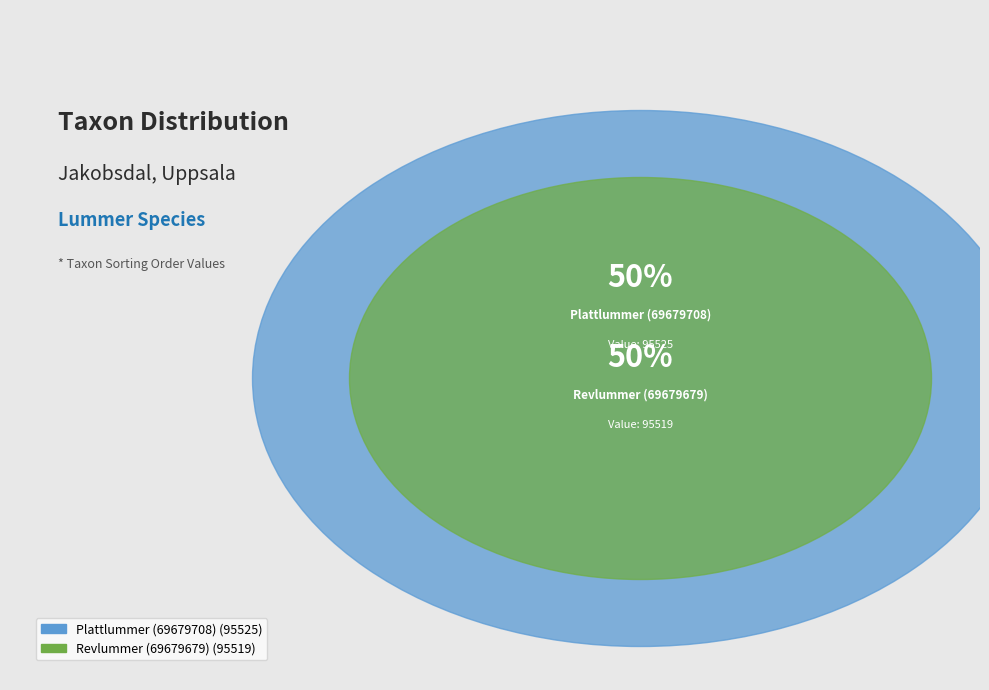

What is the ratio of the value at Plattlummer (69679708) to the value at Revlummer (69679679)?

1.0